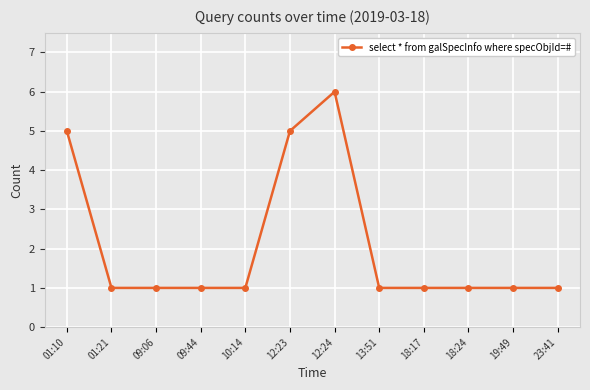

Does the chart display data point markers on the line(s)?

Yes